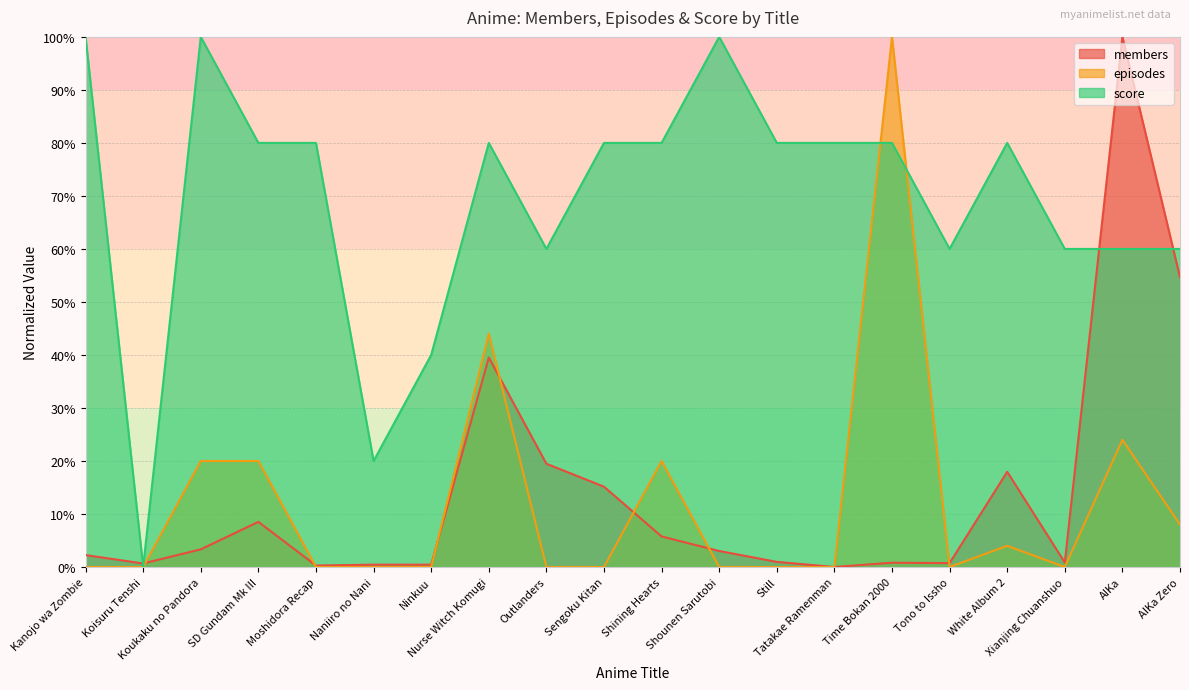

What is the spread (max minus min) of values at Ninkuu?

40.0